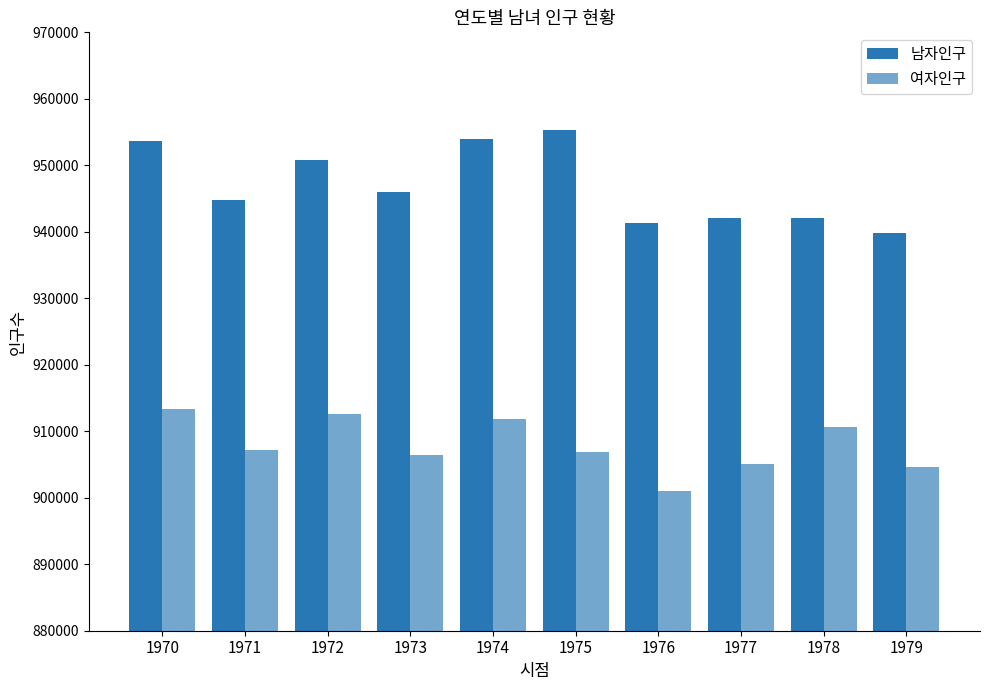

Does the chart contain stacked bars?

No